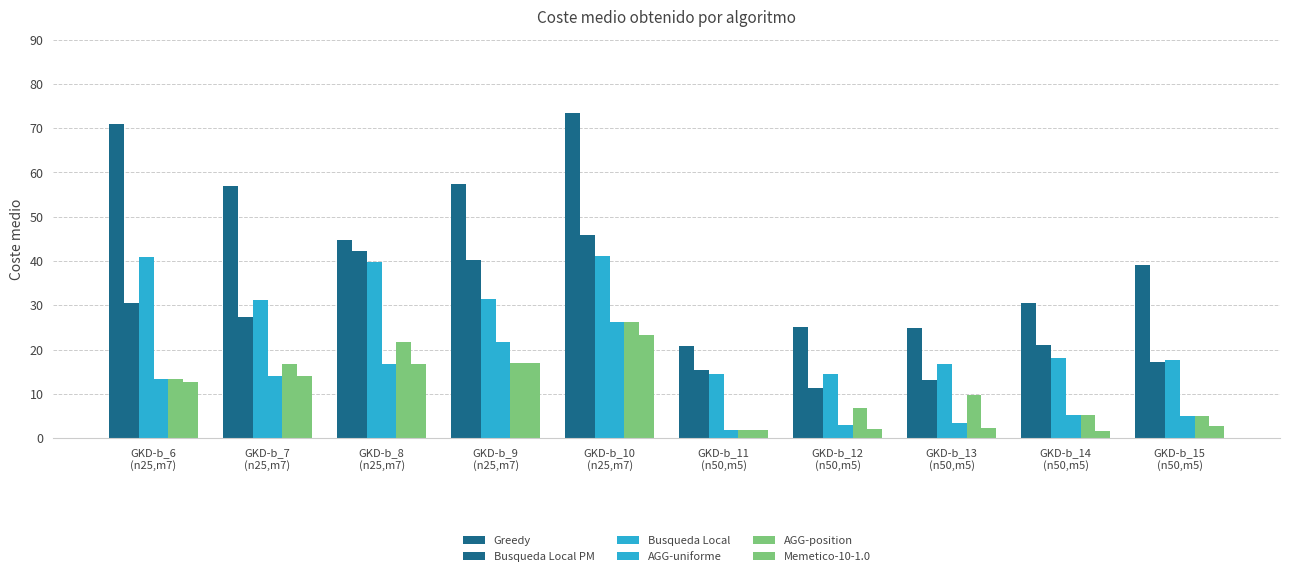

At how many categories does at least one series exceed 64?

2